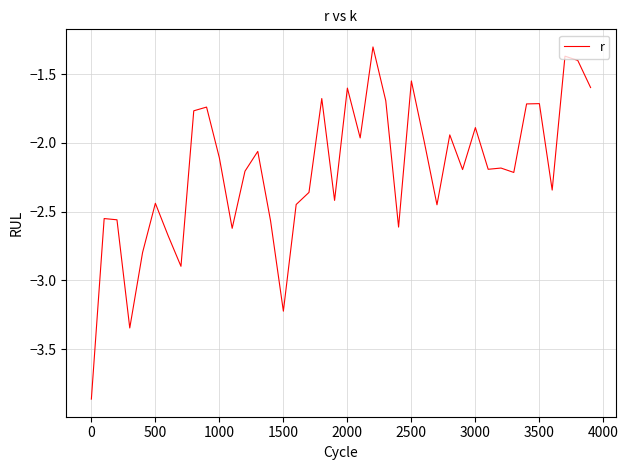

Does the chart display data point markers on the line(s)?

No